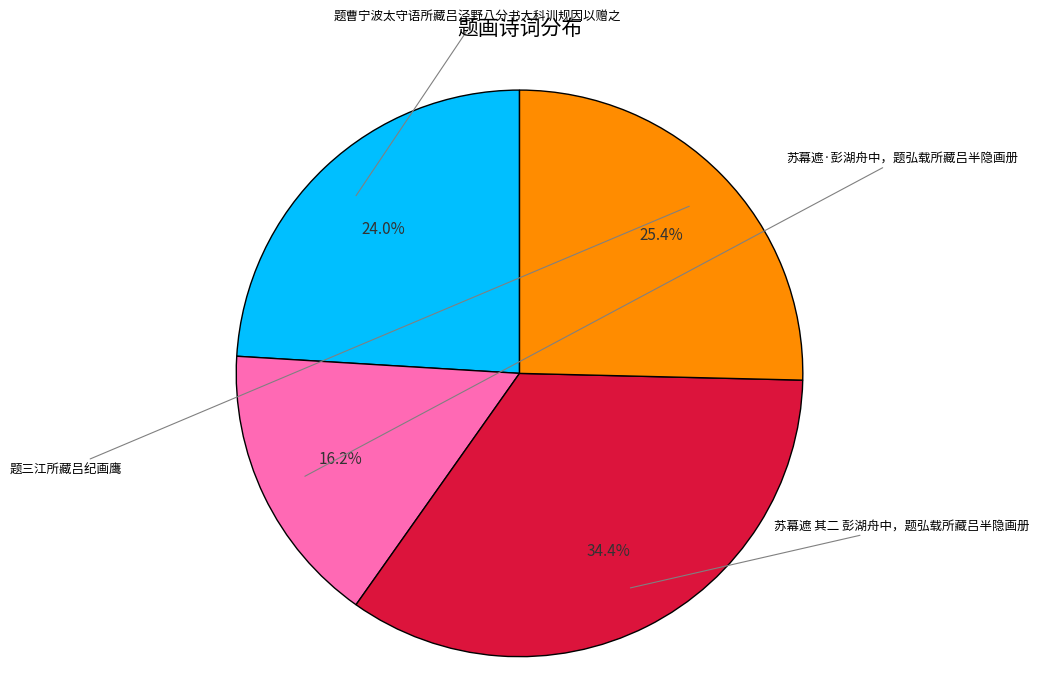

Is there a majority slice in this chart?

No